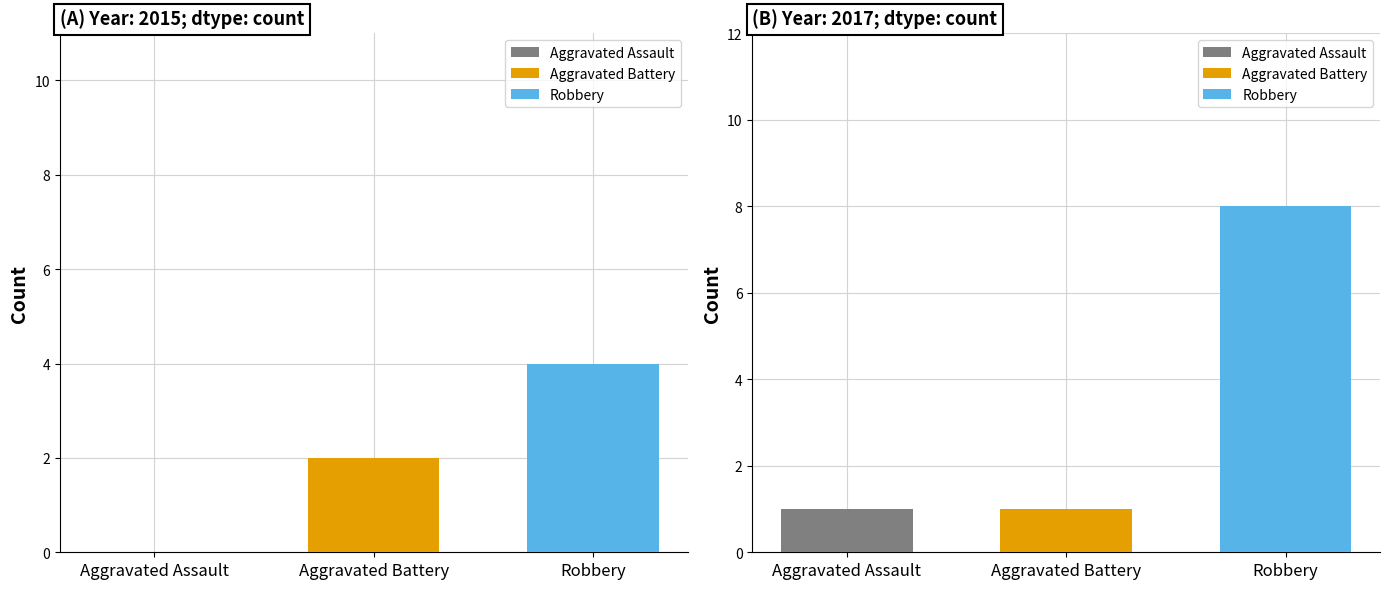

How many series are shown in this chart?

3